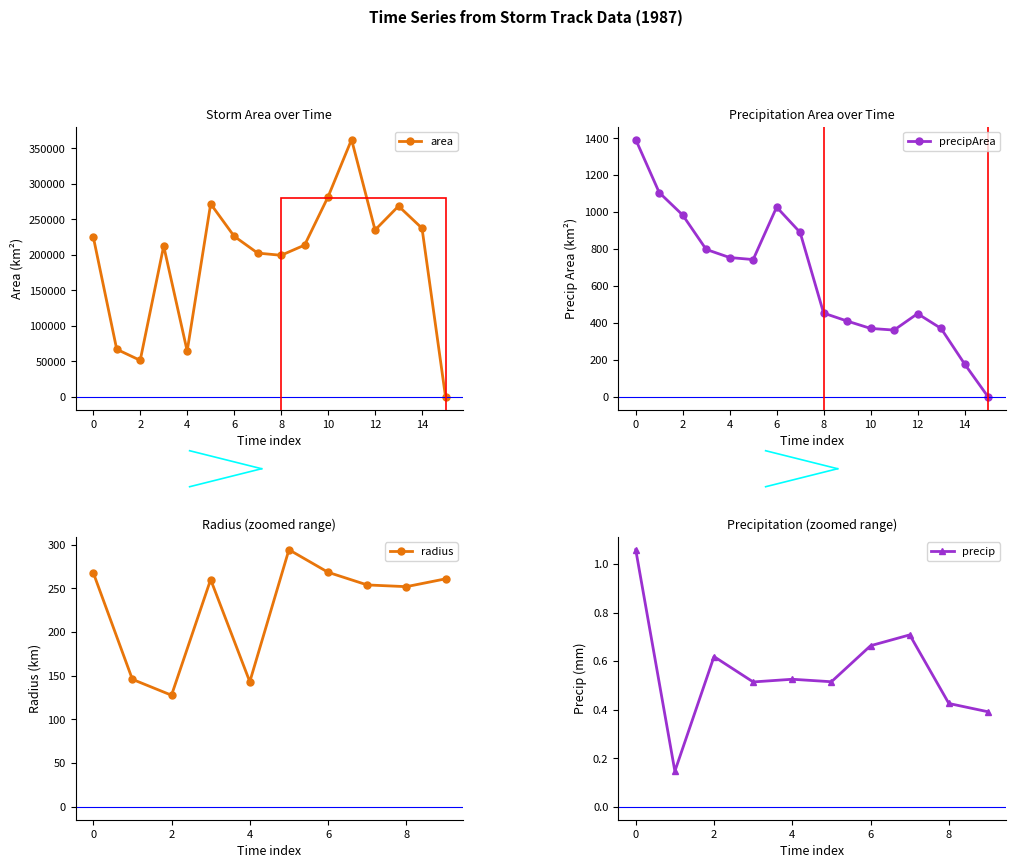

How many data points in precipArea are above 743?

7